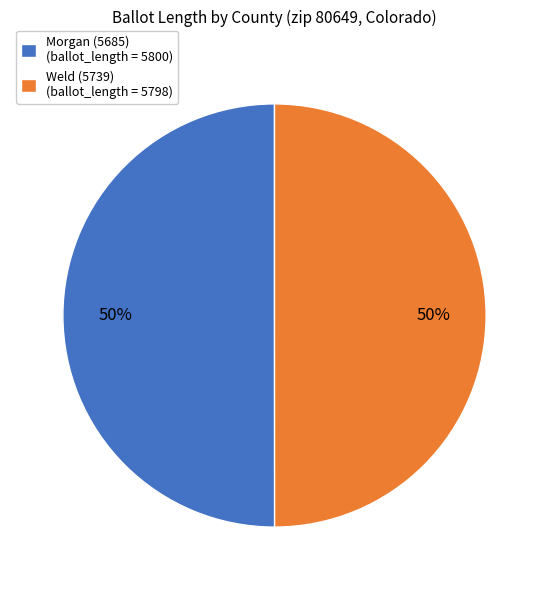

What is the ratio of the value at Morgan (5685) (ballot_length = 5800) to the value at Weld (5739) (ballot_length = 5798)?

1.0